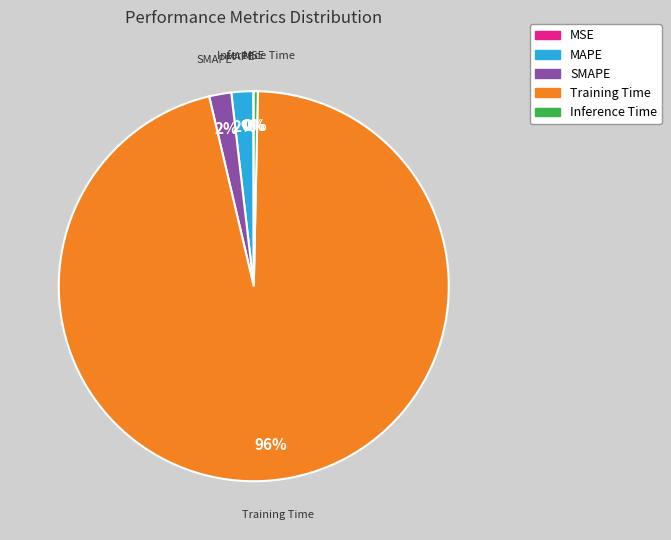

What is the largest slice in the pie chart?

Training Time